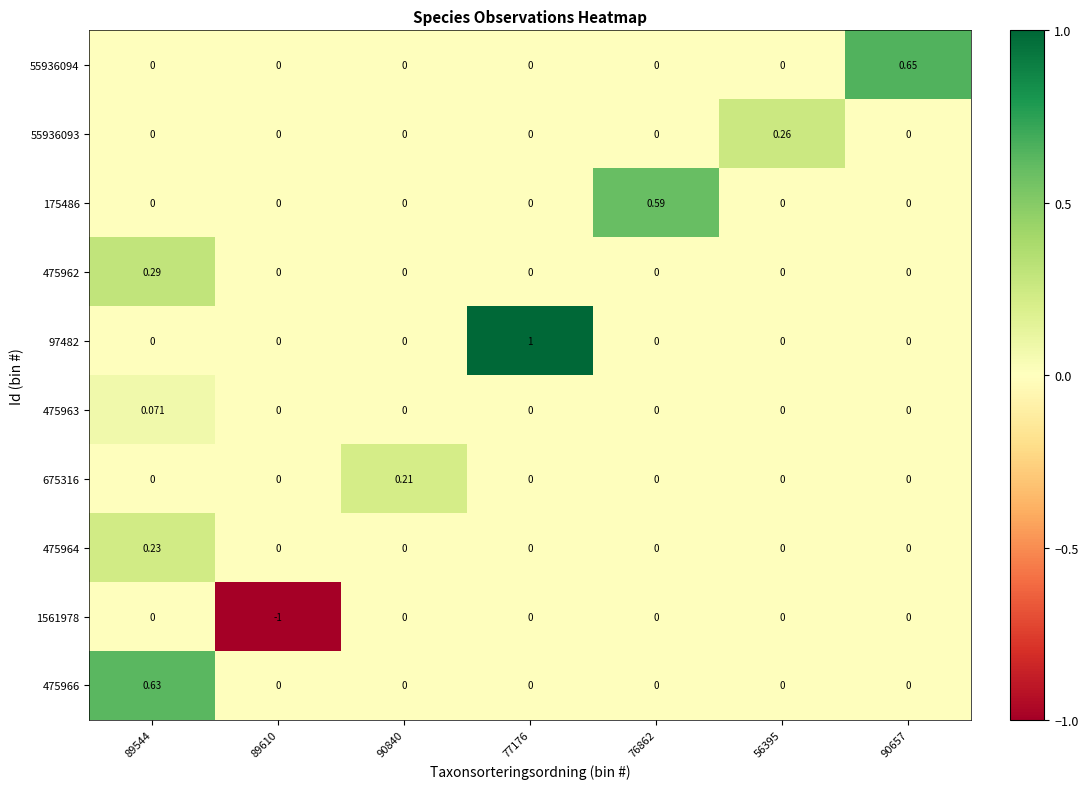

Is the value of 675316 at 77176 greater than the value of 55936093 at 56395?

No